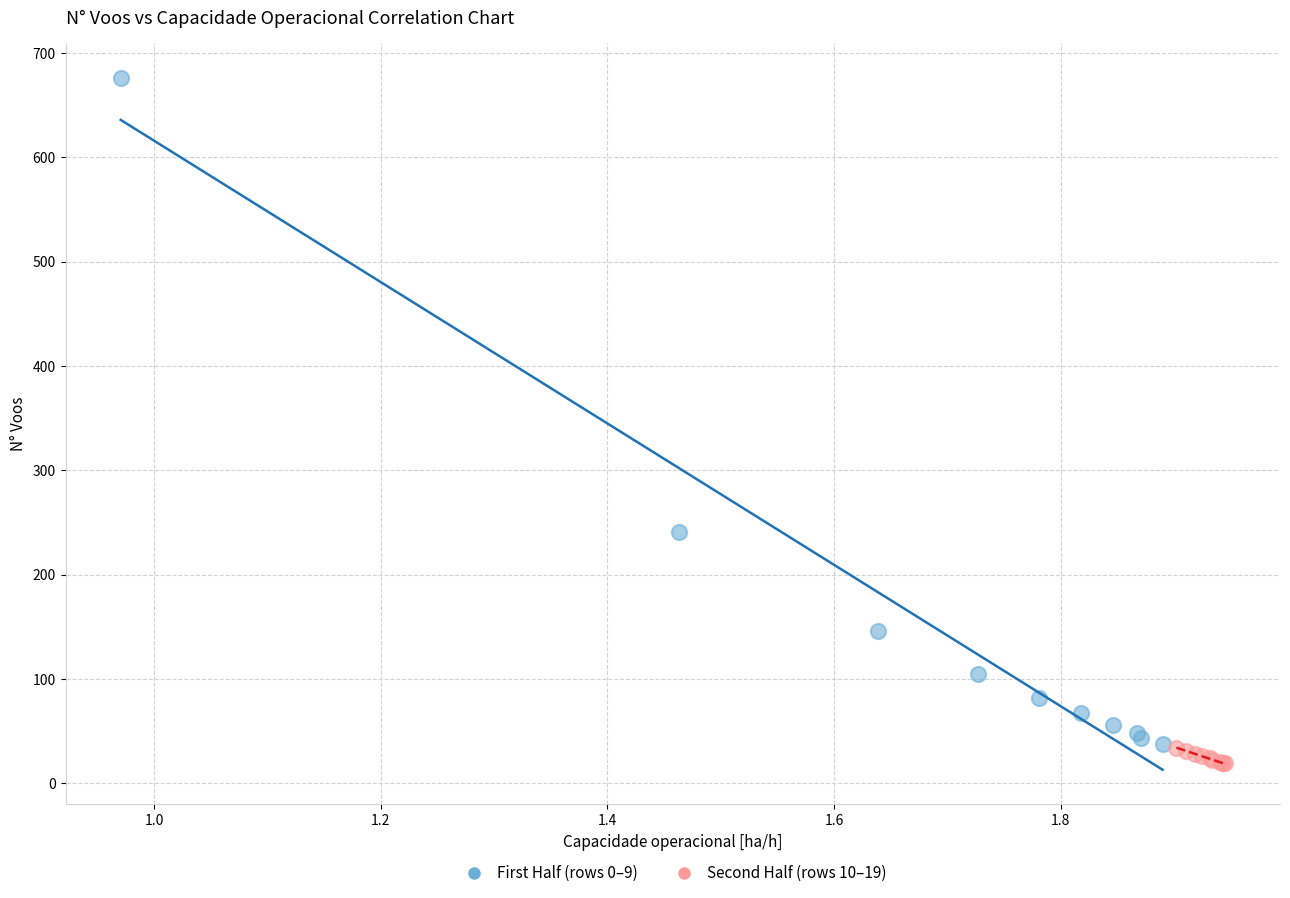

Which series contains the lowest Y value?

Second Half (rows 10–19)